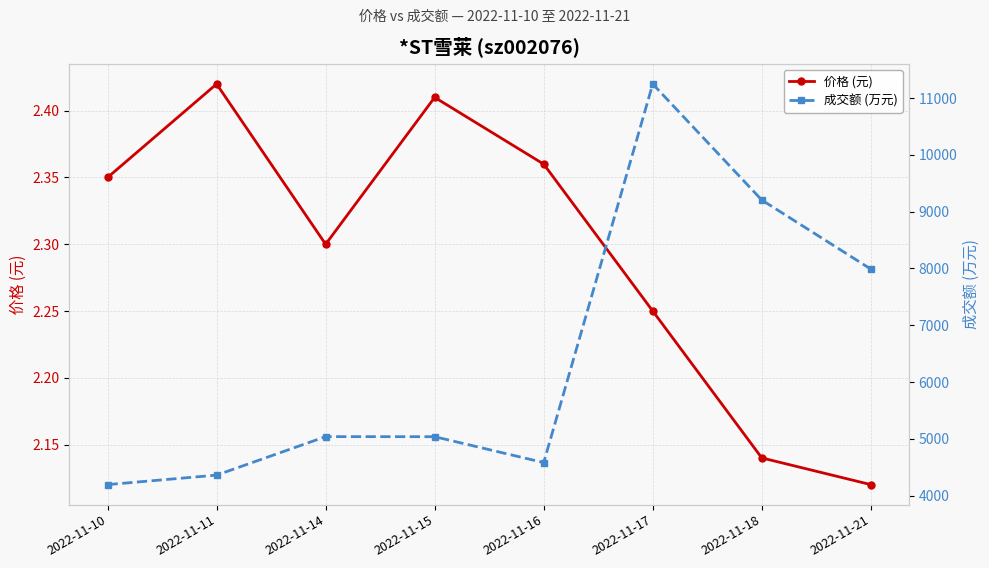

What are all the series names shown in the legend?

价格 (元), 成交额 (万元)